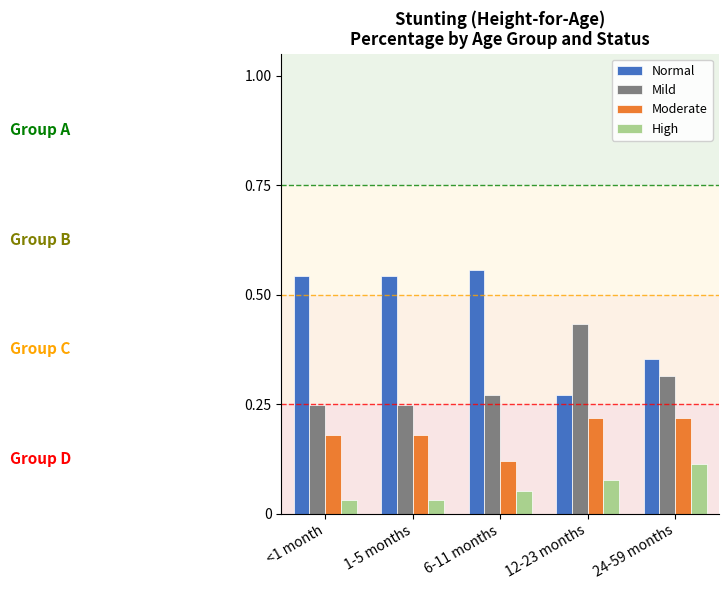

What is the total value across all series at <1 month?

1.0